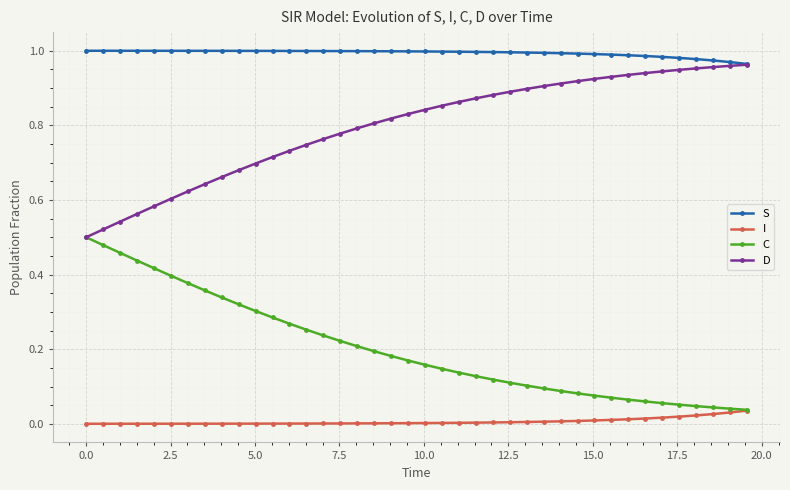

Rank the series by their average value, from lowest to highest.

I, C, D, S